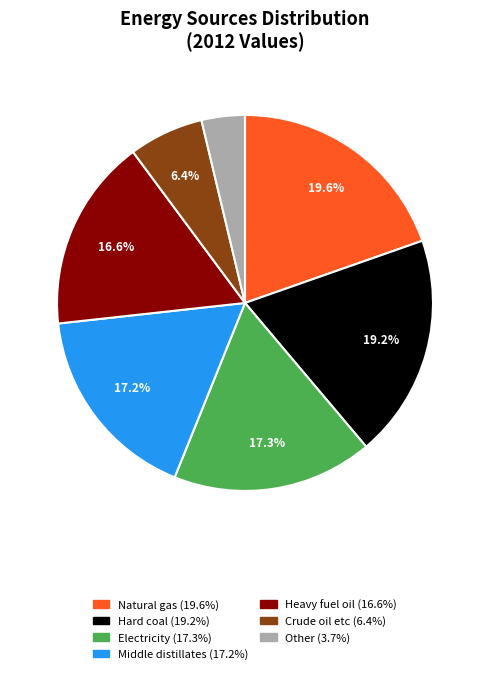

Is there a majority slice in this chart?

No